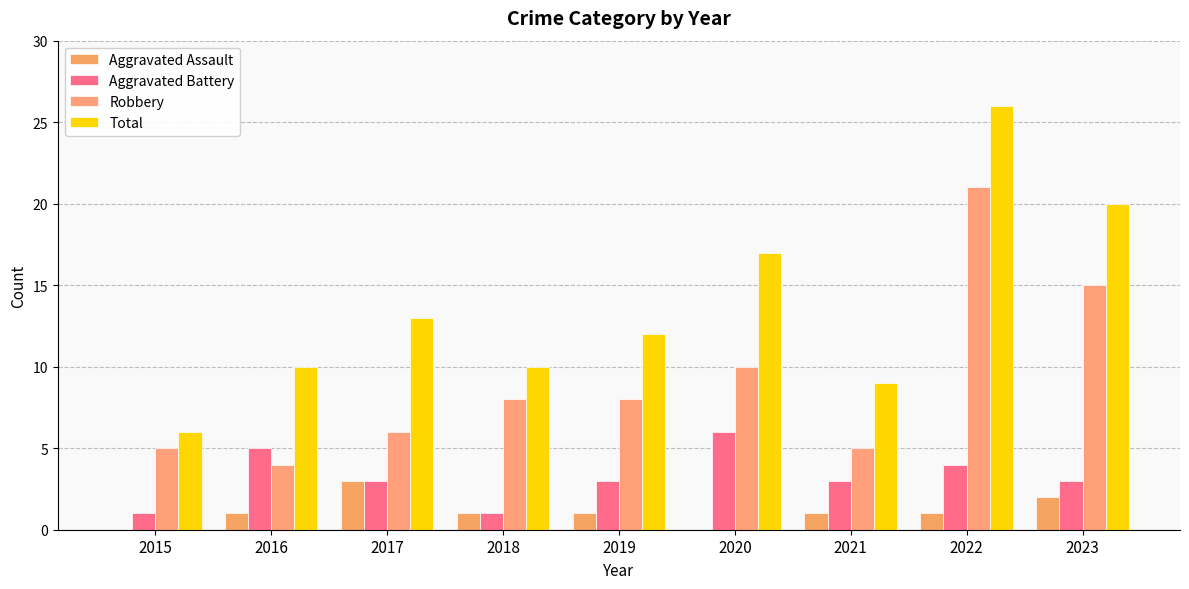

Reading left to right, transcribe all the data shown in this chart.

Aggravated Assault: 0	1	3	1	1	0	1	1	2
Aggravated Battery: 1	5	3	1	3	6	3	4	3
Robbery: 5	4	6	8	8	10	5	21	15
Total: 6	10	13	10	12	17	9	26	20